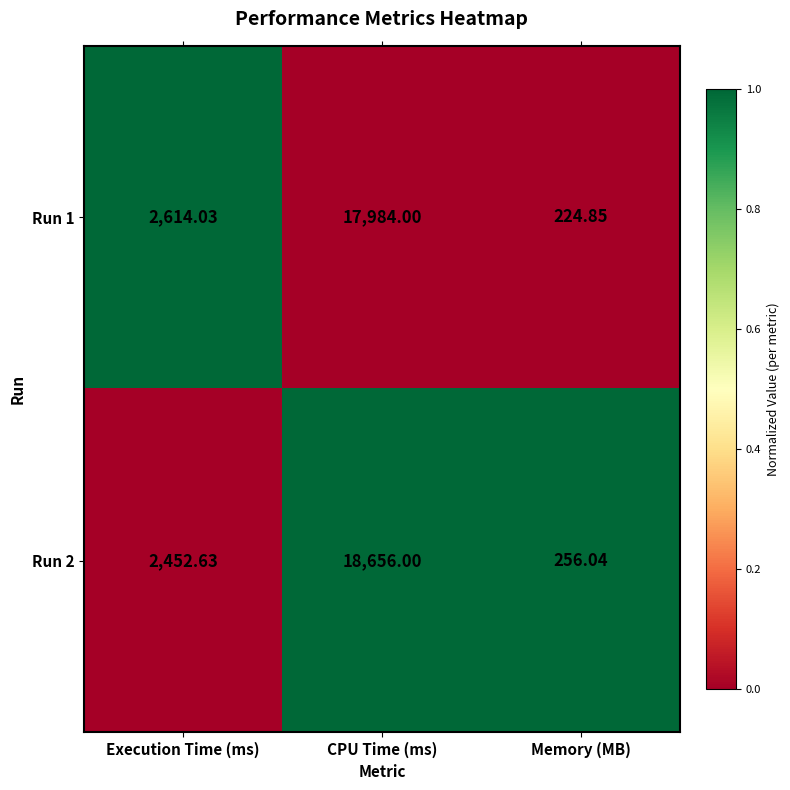

List the series in order of their peak value, lowest first.

Run 1, Run 2